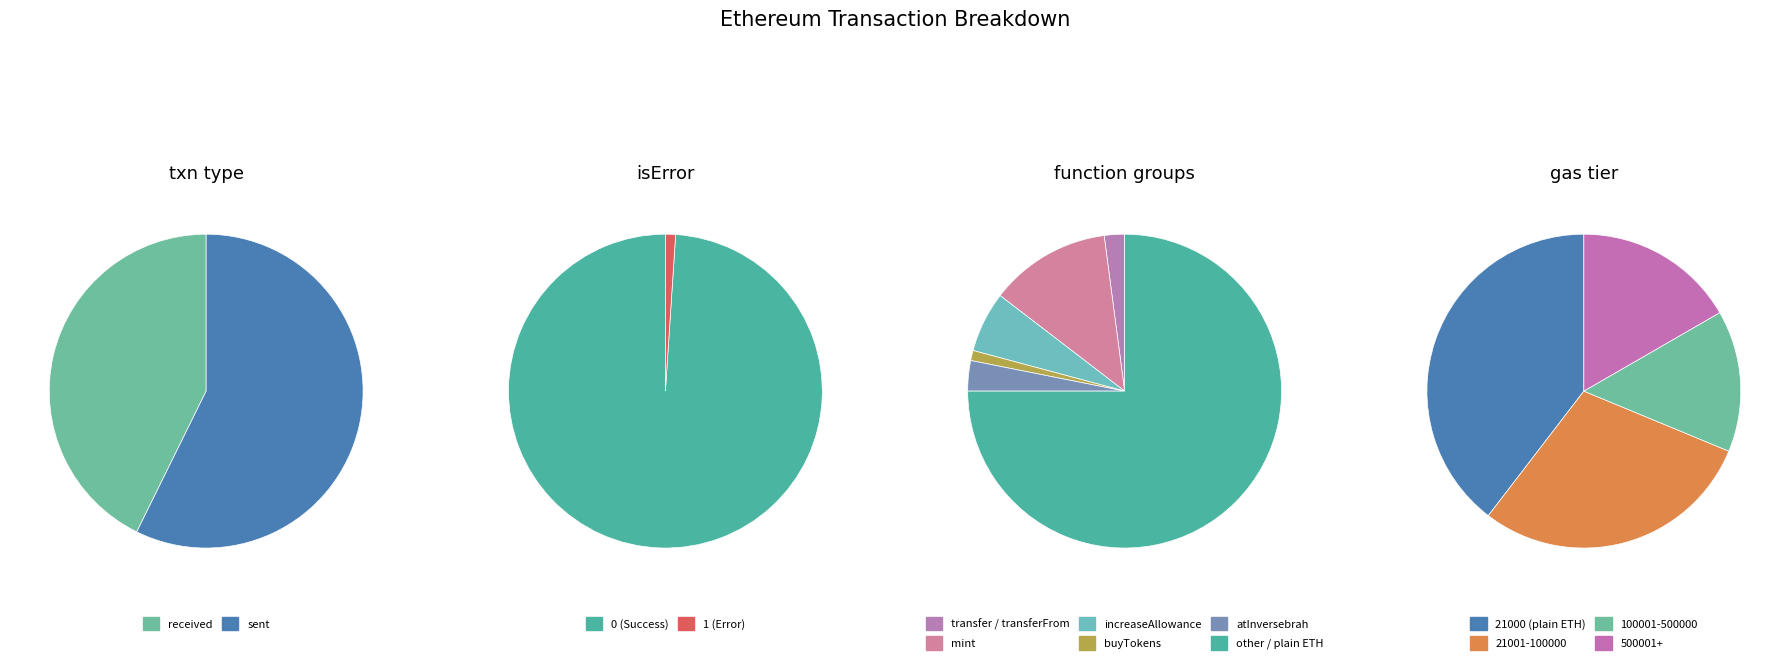

What percentage is the sent slice, to the nearest percent?

57%